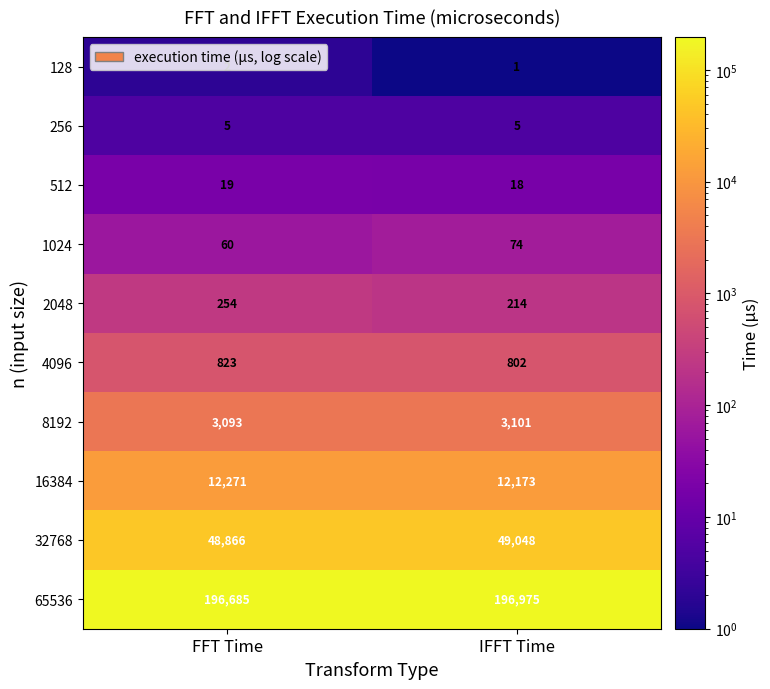

The 1024 series shows 74 at IFFT Time. True or false?

True